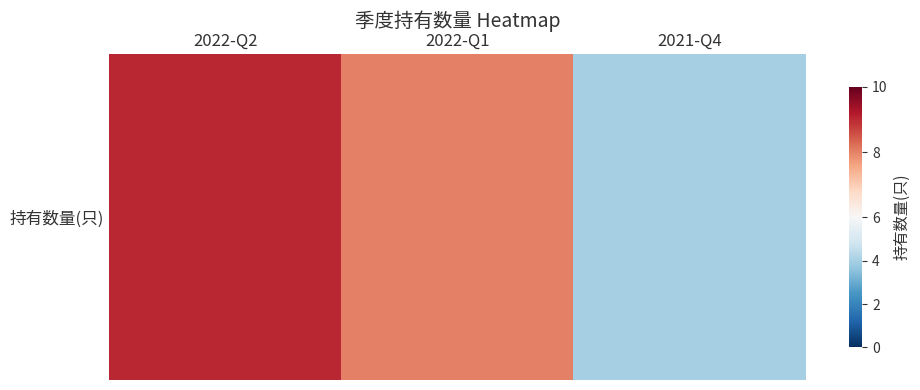

Count the values in the range 4 to 9.

3